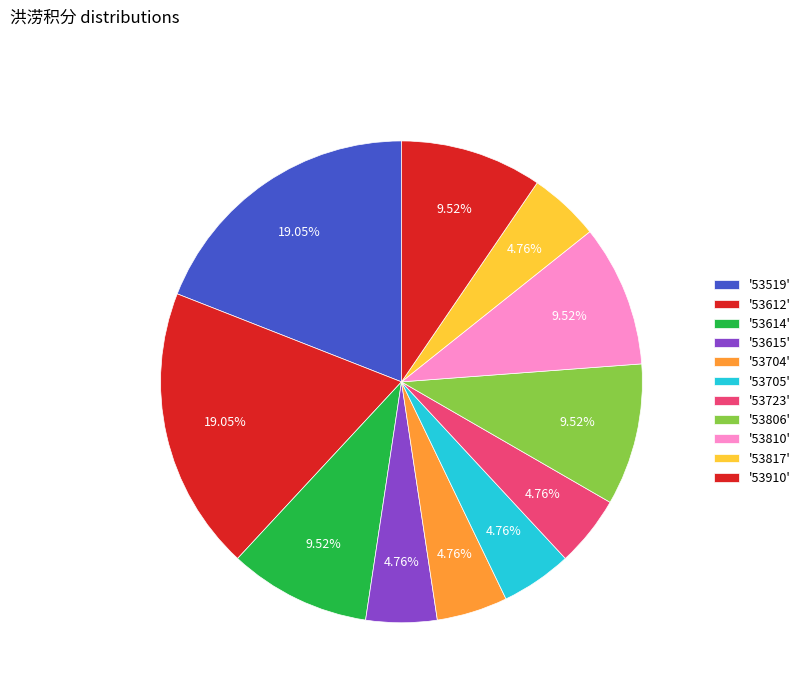

Count the number of slices in the pie.

11